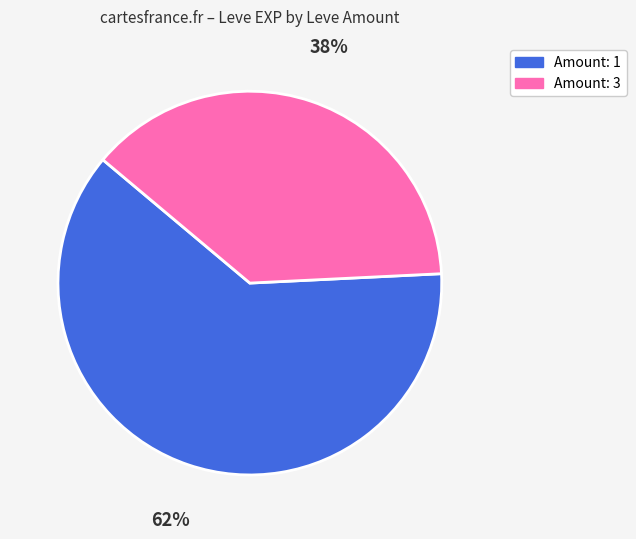

Is there any slice that represents more than half of the pie?

Yes